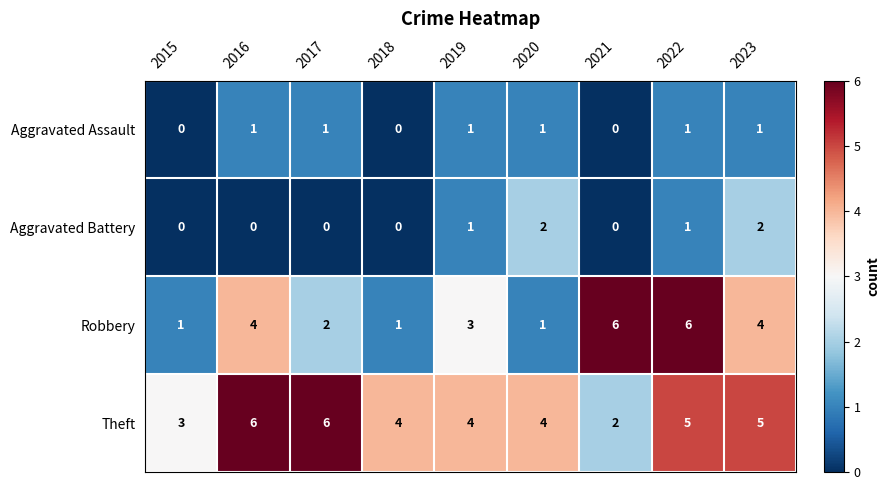

Count the Theft values in the range 4 to 5.

5